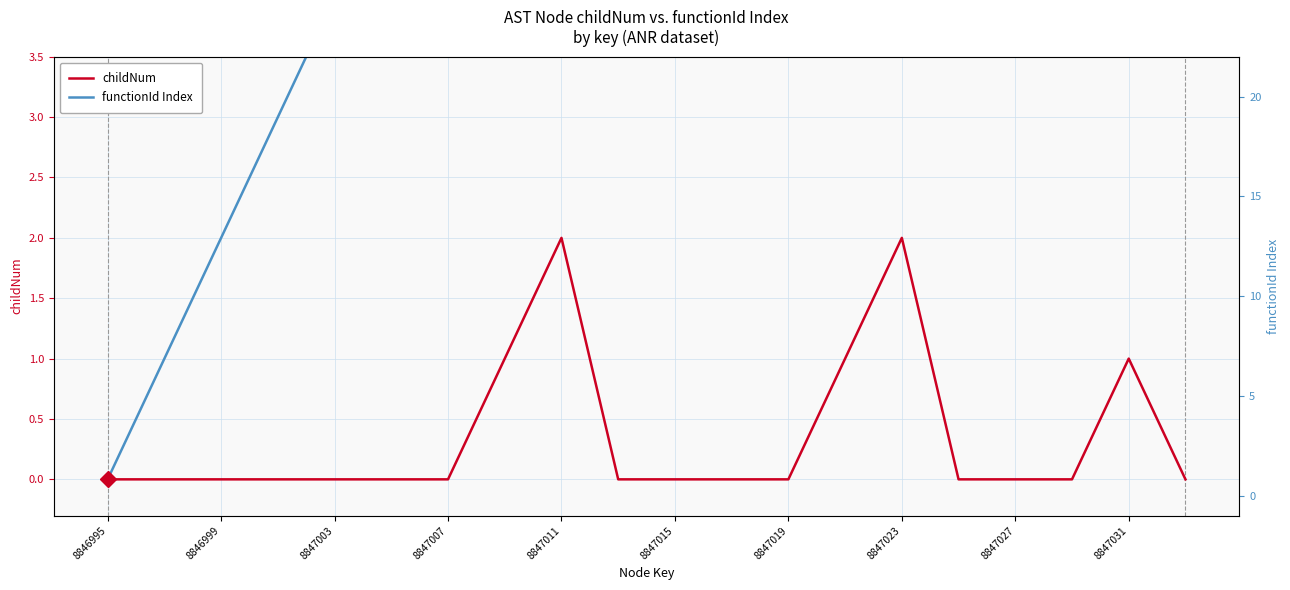

How many interior local peaks does the childNum series have?

3